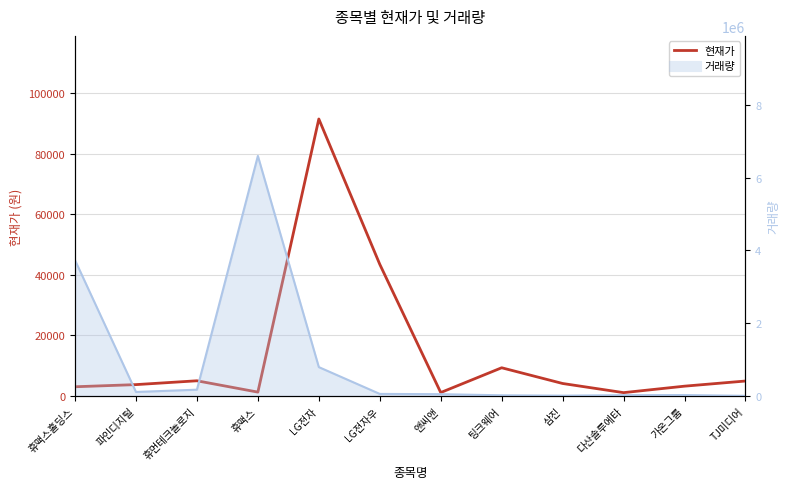

Which has a higher value, 휴맥스홀딩스 or LG전자우?

LG전자우